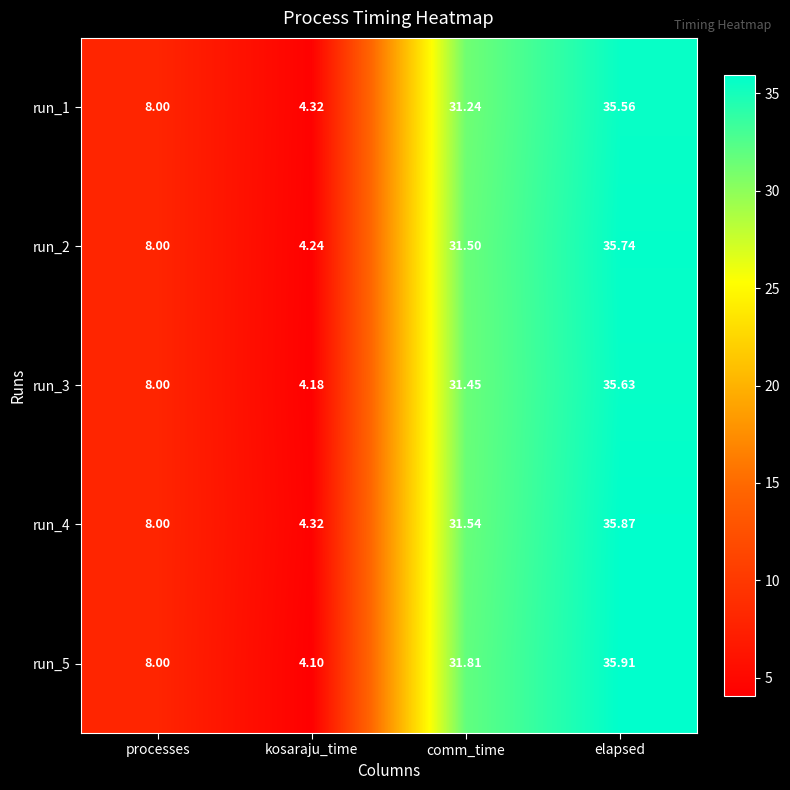

At which label does run_1 reach its minimum?

kosaraju_time